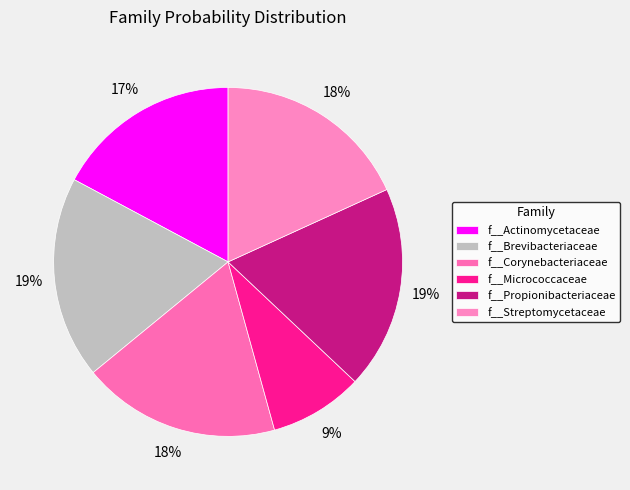

True or false: f__Propionibacteriaceae accounts for 8% of the total.

False